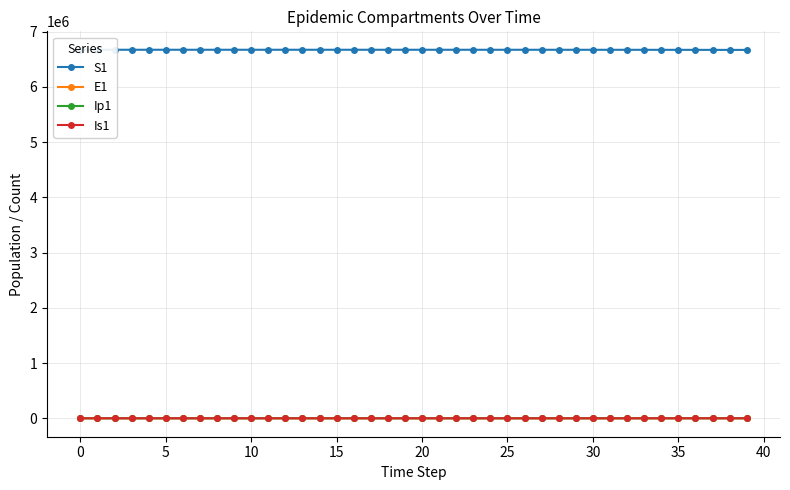

Does the chart have visible grid lines?

Yes